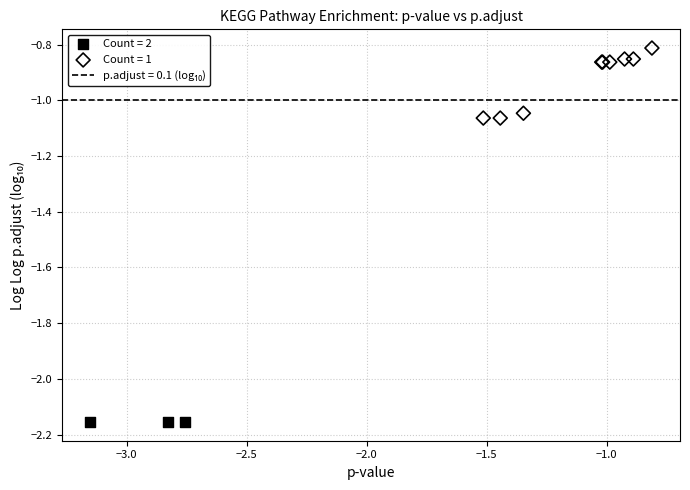

Which series reaches the maximum Y coordinate?

Count = 1